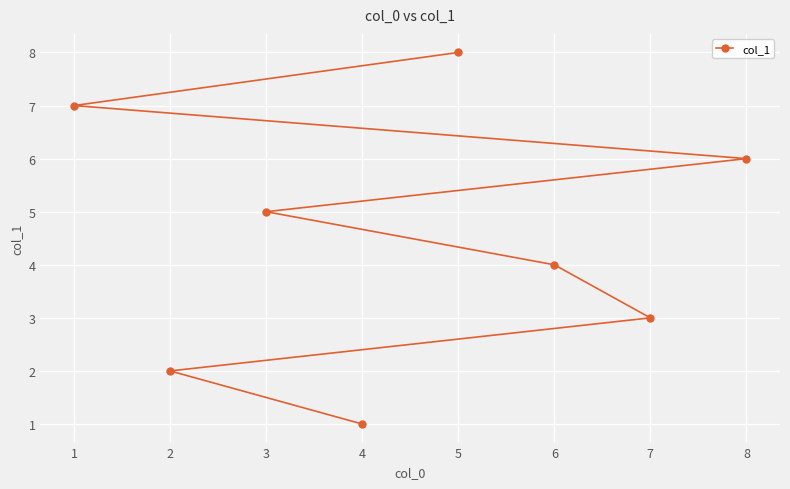

How many values exceed 5?

3